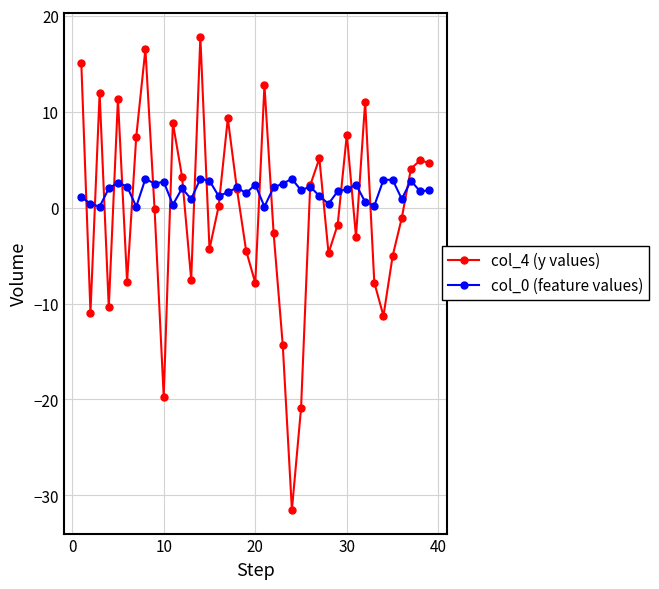

Which series has the largest range (max minus min)?

col_4 (y values)